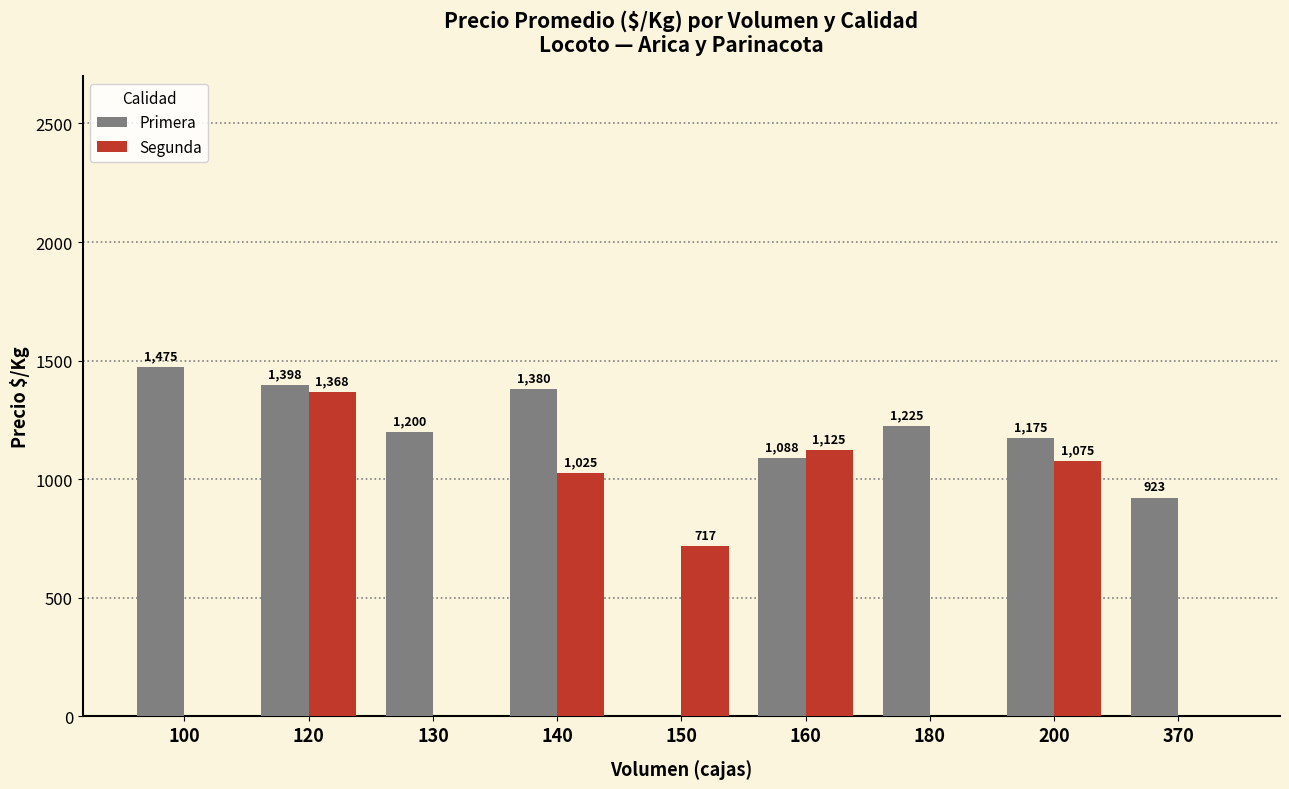

Are the bars horizontal?

No